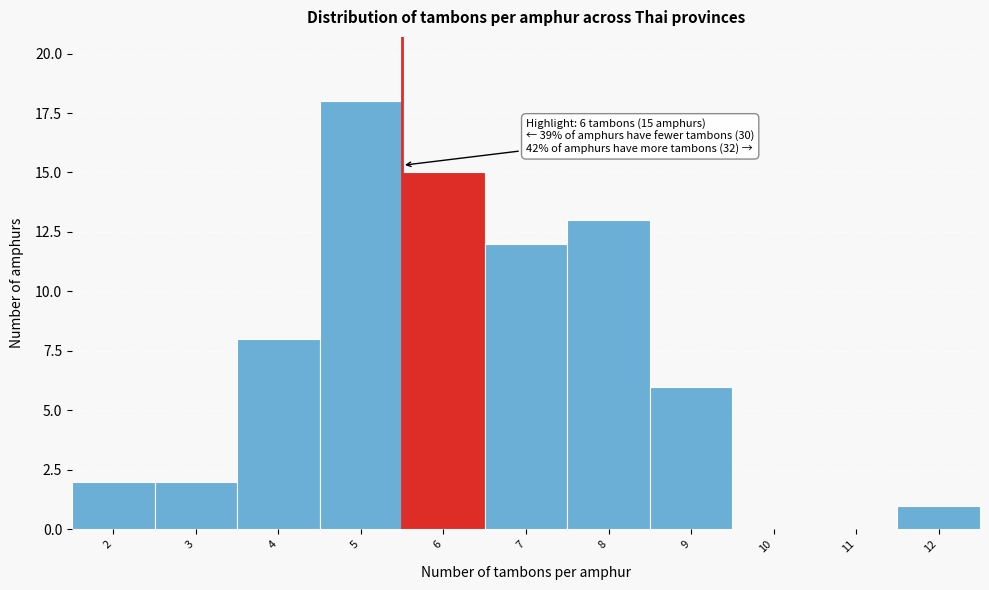

Reading right to left, transcribe all the data shown in this chart.

12=1	11=0	10=0	9=6	8=13	7=12	6=15	5=18	4=8	3=2	2=2